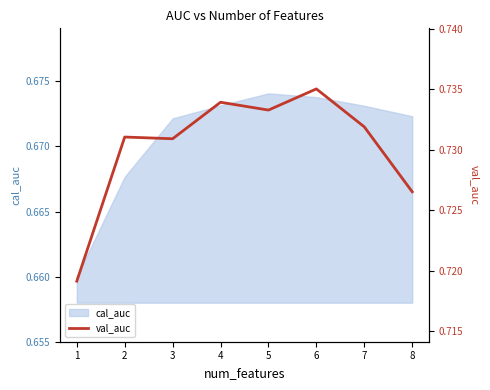

Which category has the lowest value across all series?

1